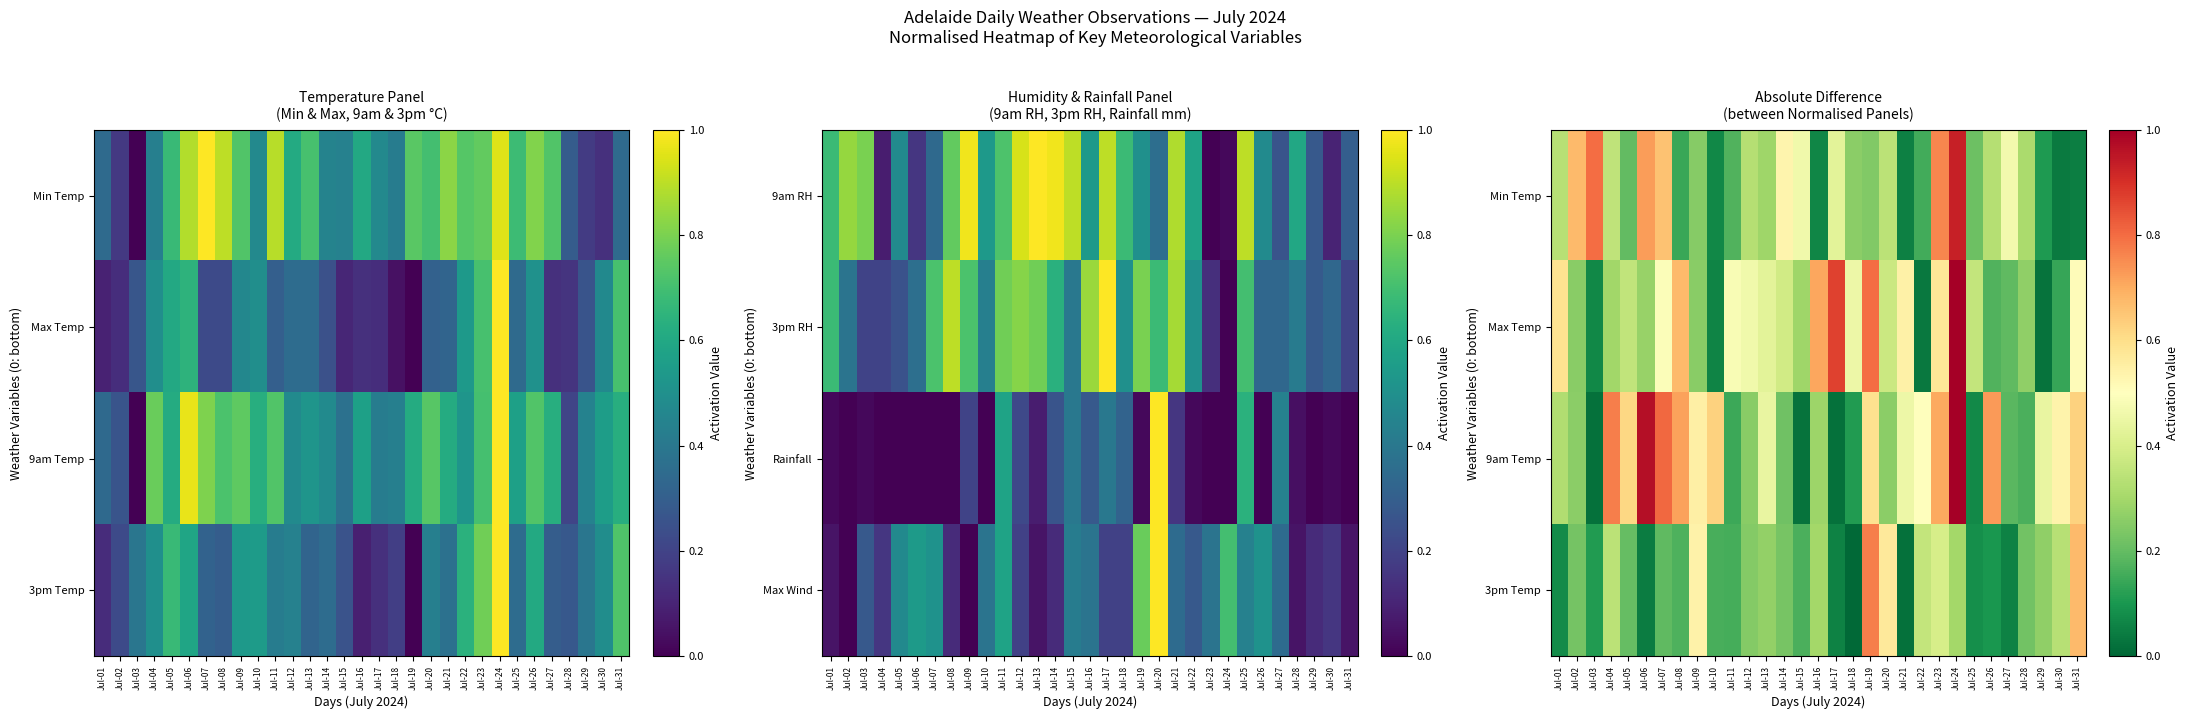

Which label corresponds to the smallest value in the chart?

Jul-18